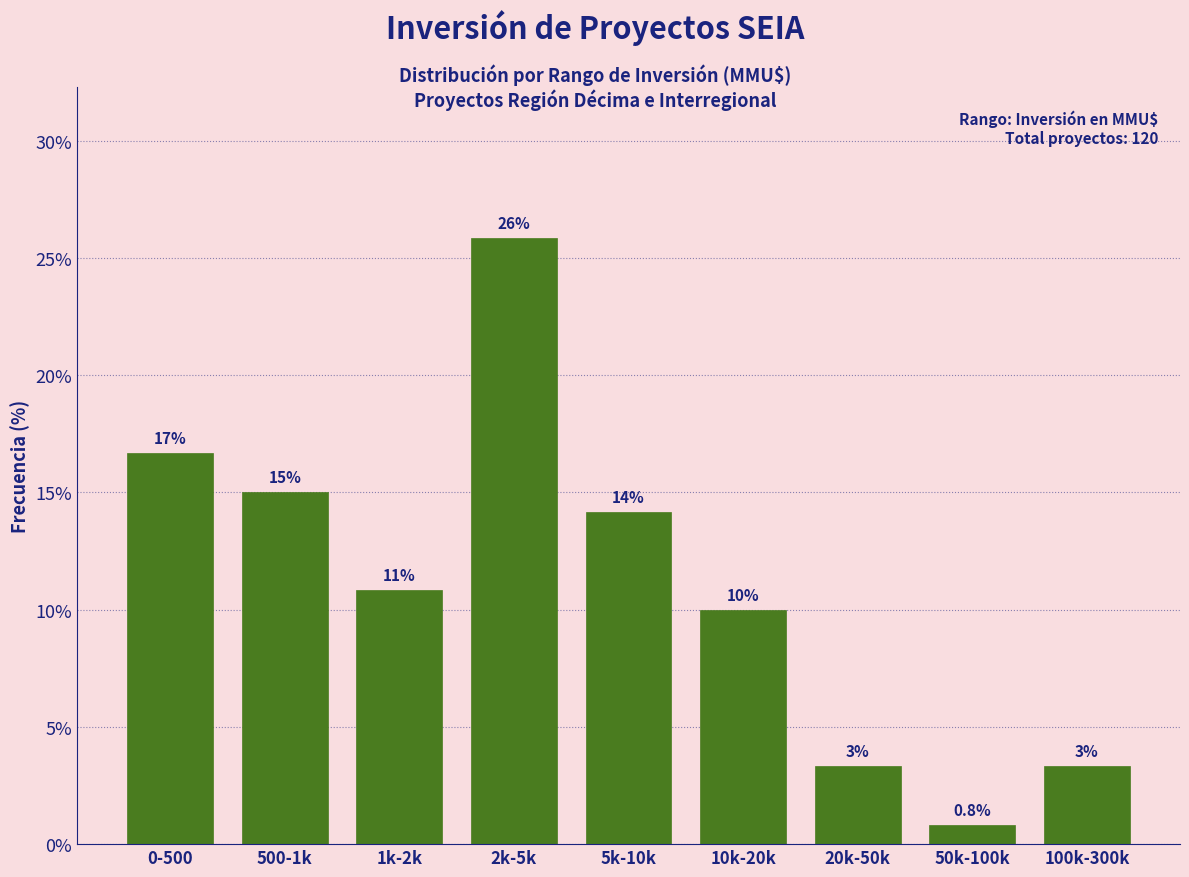

How many bars are there in total?

9